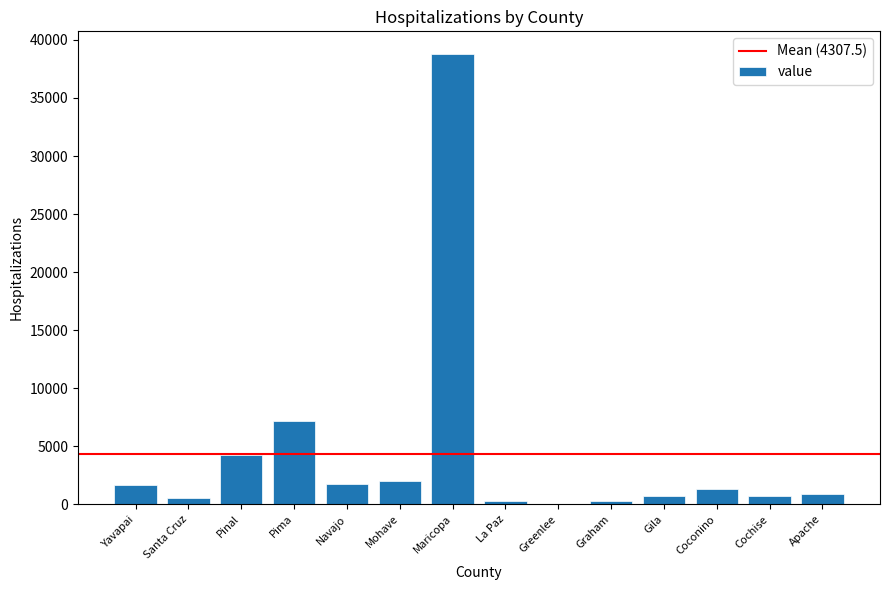

Is it true that the value at Pinal is 4213?

True